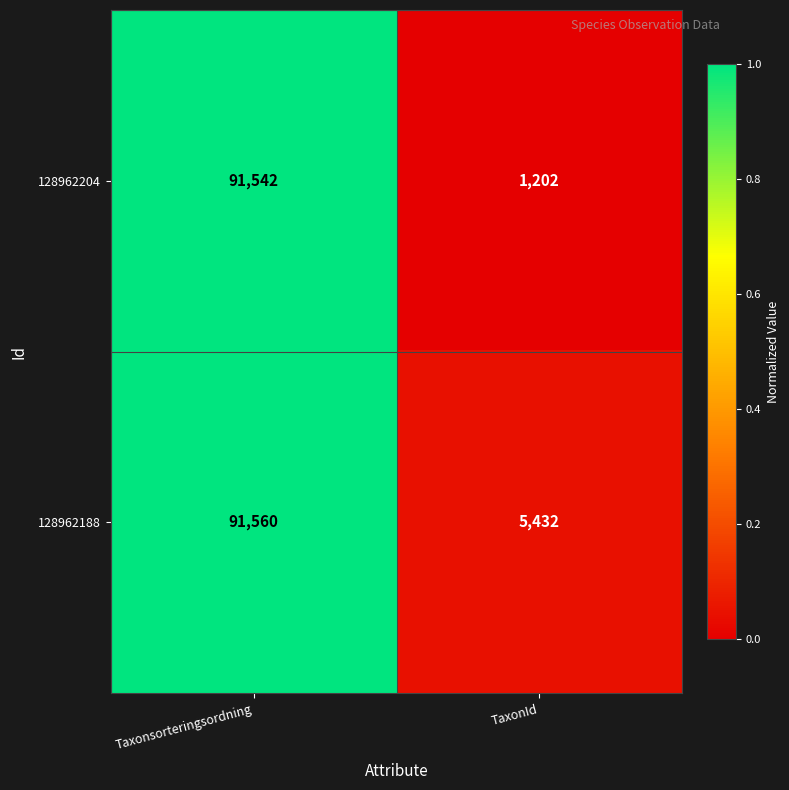

Which category has the lowest value in the 128962188 series?

TaxonId